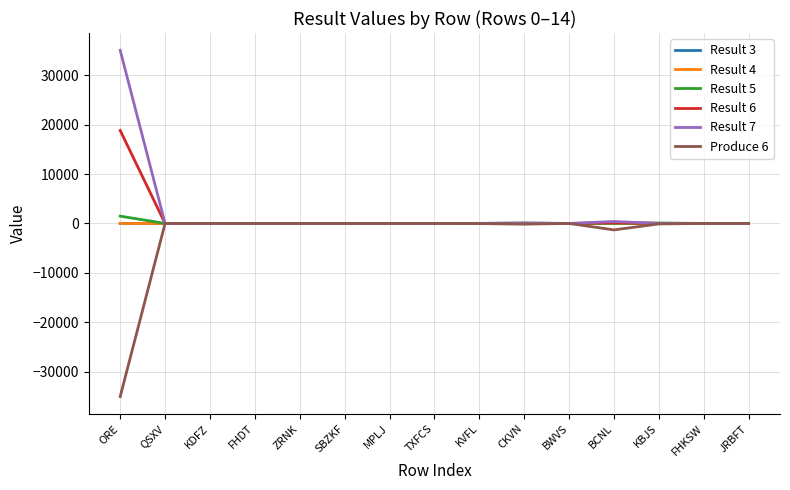

How many series are shown in this chart?

6